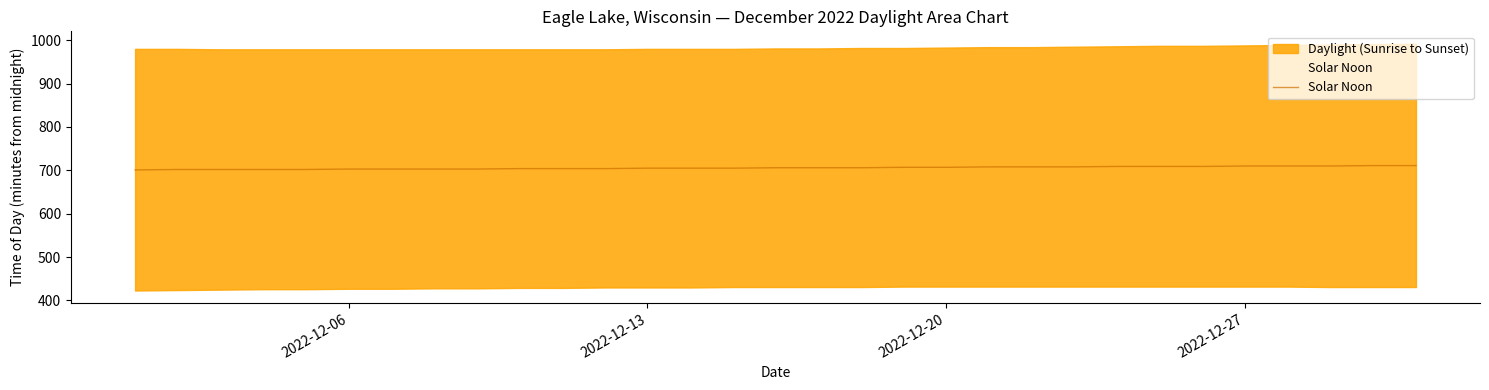

The chart shows a value of 1229 at 2022-12-27. True or false?

False